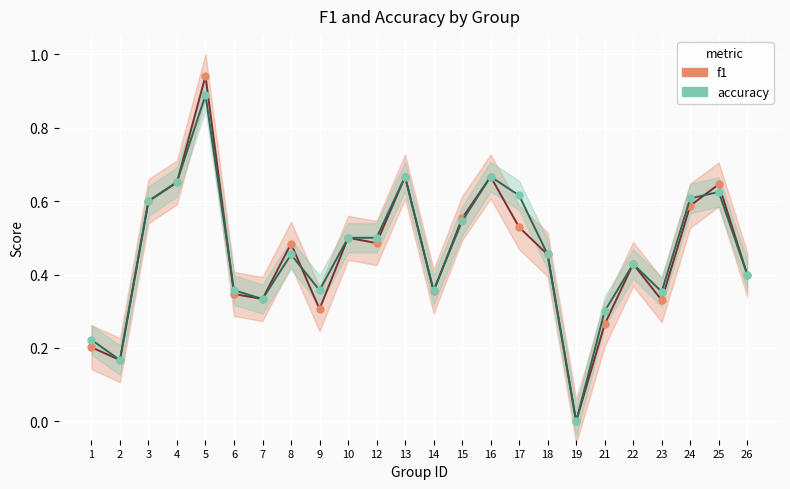

How many data points in accuracy are above 0?

23